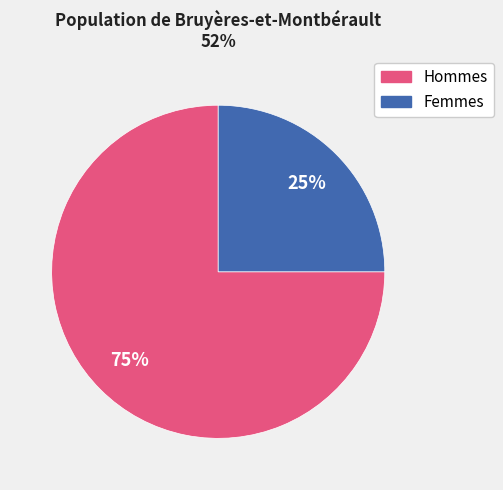

To the nearest percent, what is the difference between the largest and smallest slice percentages?

50%